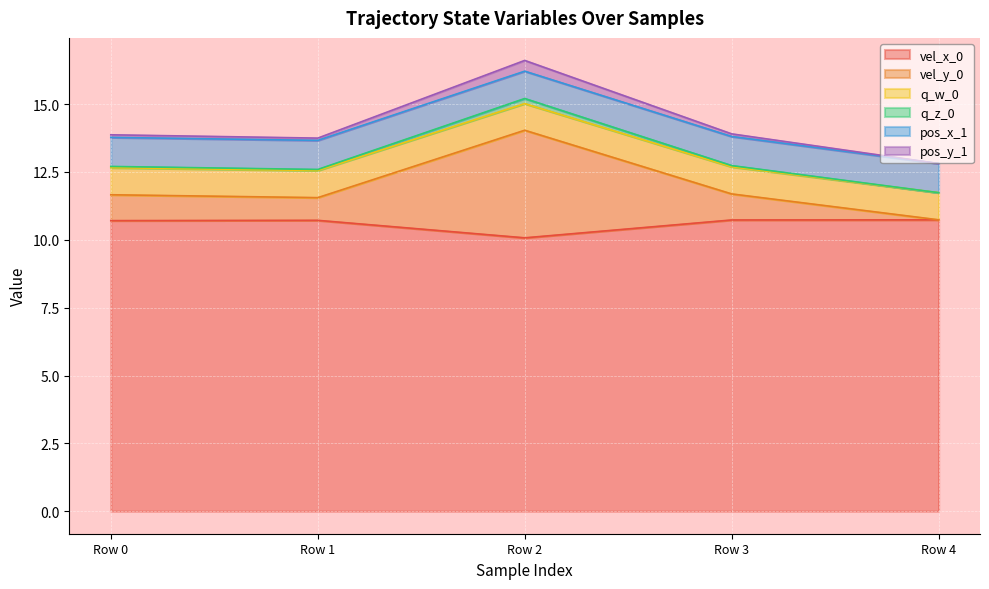

At which category is the sum across all series the highest?

Row 2